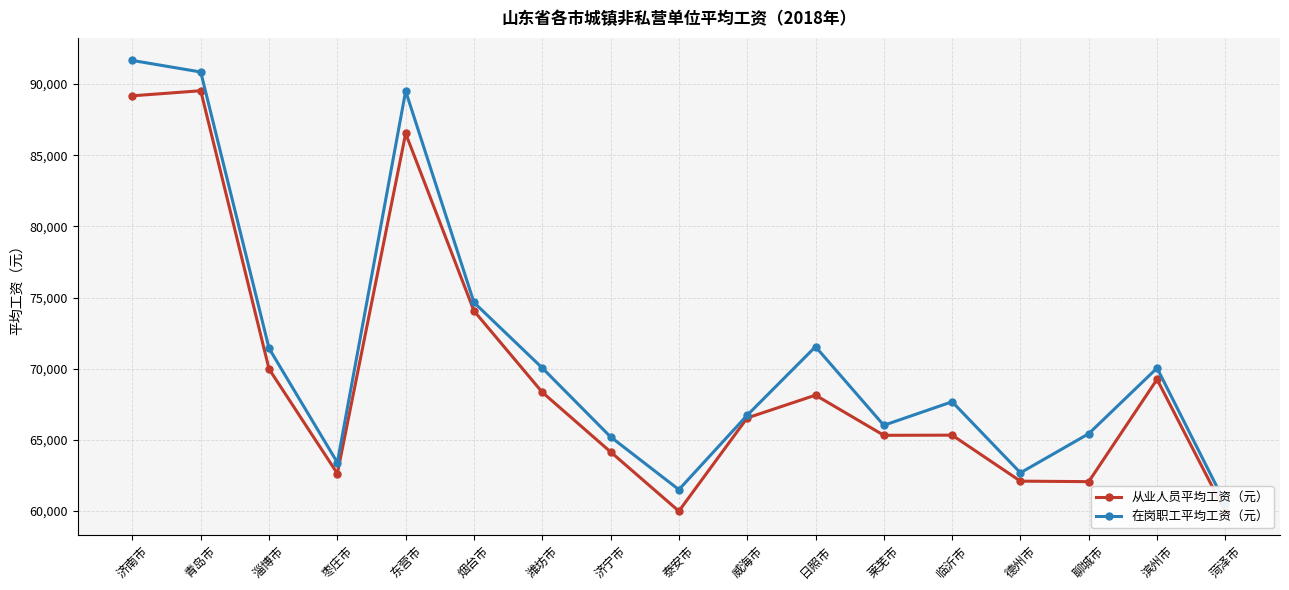

At which label does 在岗职工平均工资（元） first exceed 67679?

济南市